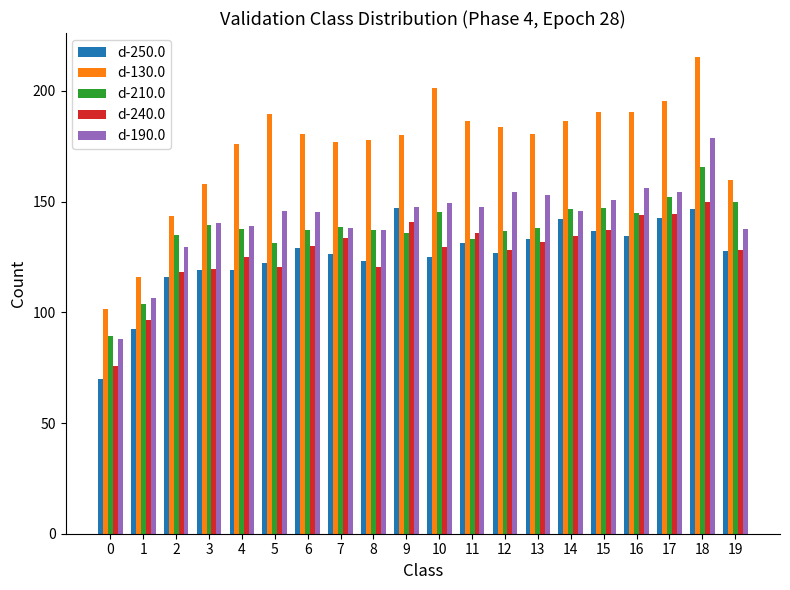

At which category is the sum across all series the highest?

18